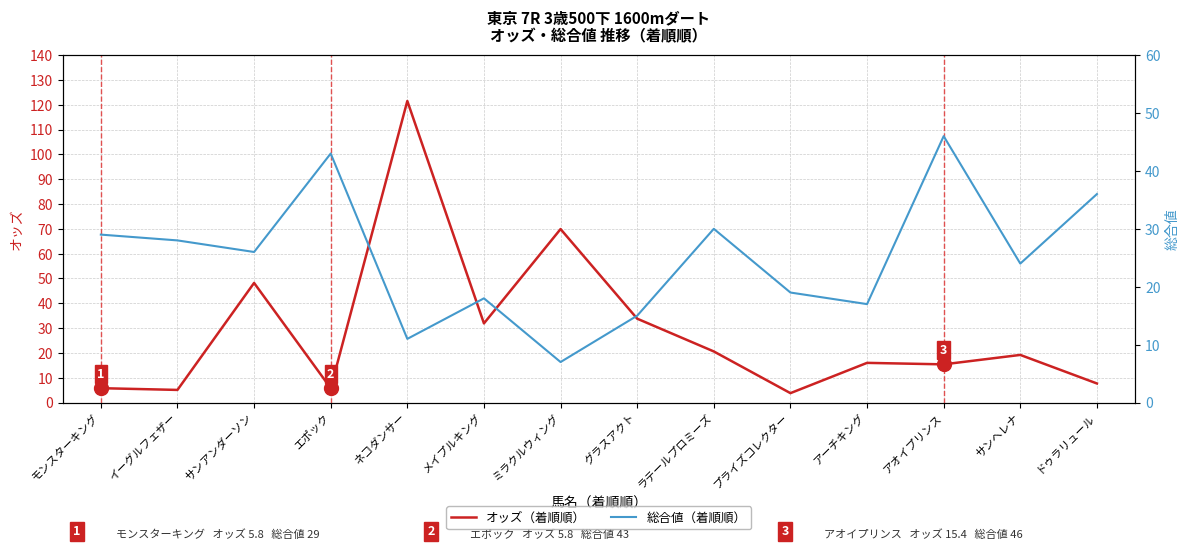

Is this an area chart (filled region under the line)?

No